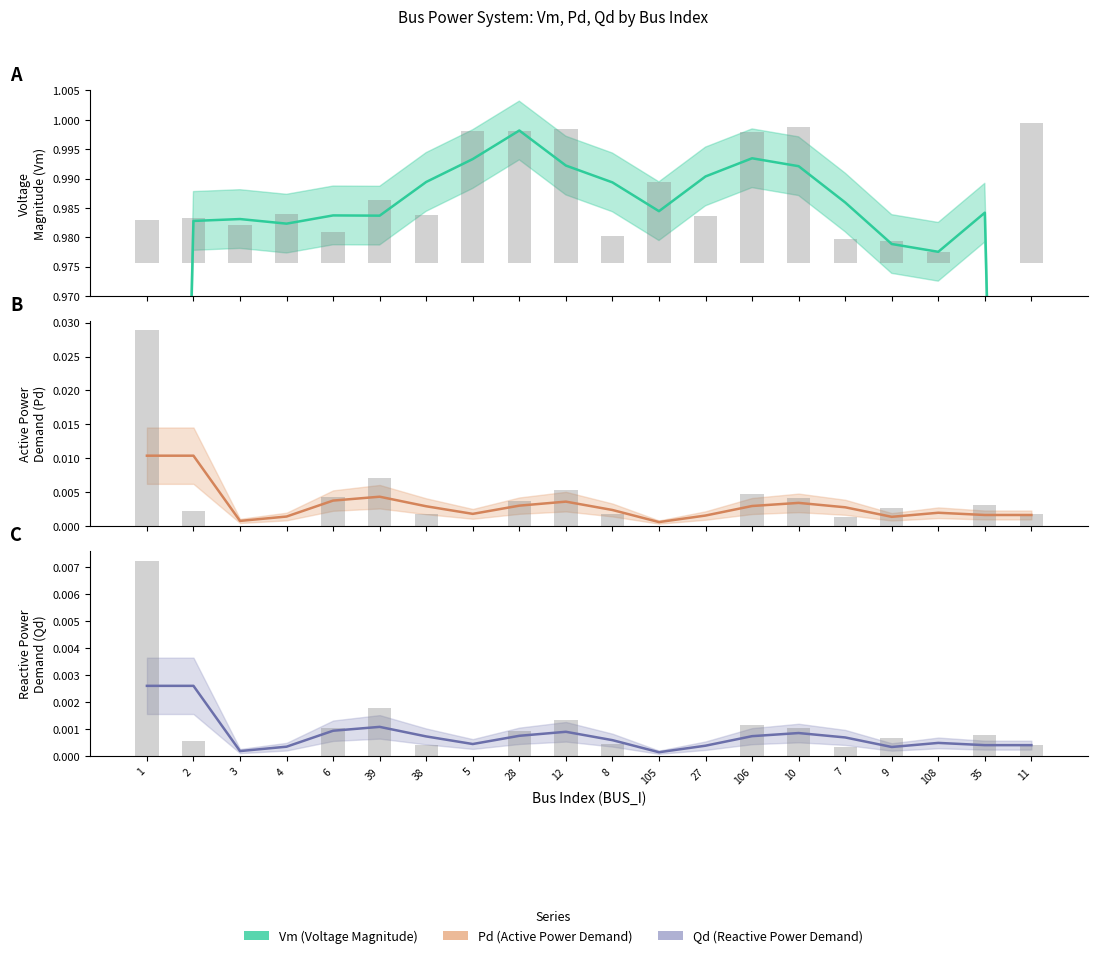

What is the label of the 4th bar from the right?

9